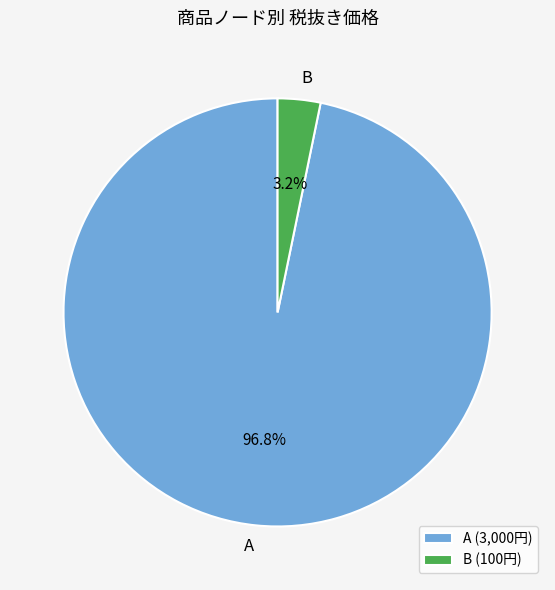

To the nearest percent, what is the difference between the B and A slice percentages?

94%